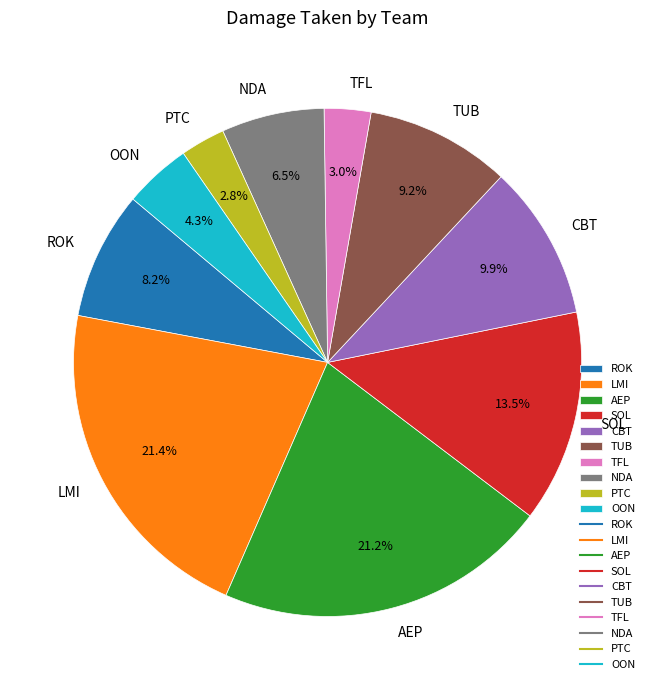

Which has a higher value, PTC or AEP?

AEP